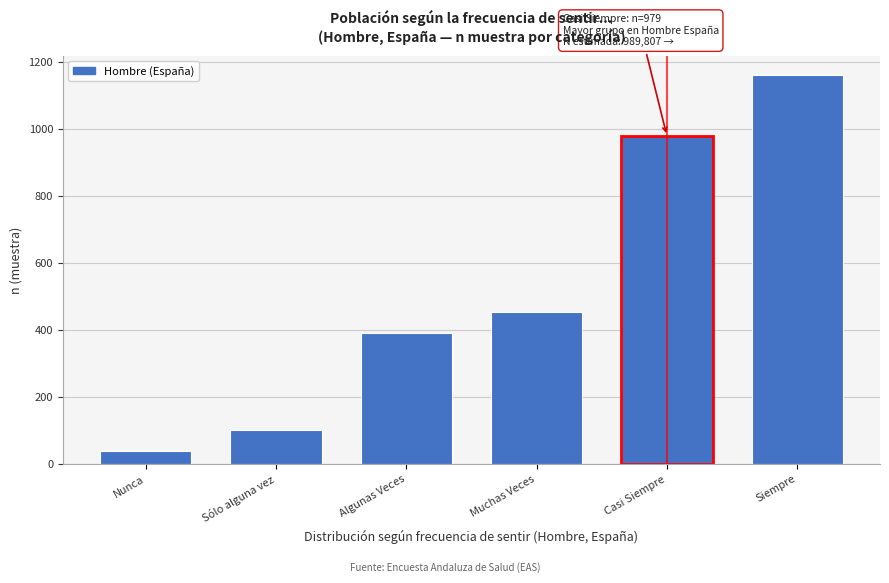

Reading right to left, list all the values displayed in this chart.

Siempre=1161	Casi Siempre=979	Muchas Veces=455	Algunas Veces=390	Sólo alguna vez=102	Nunca=39